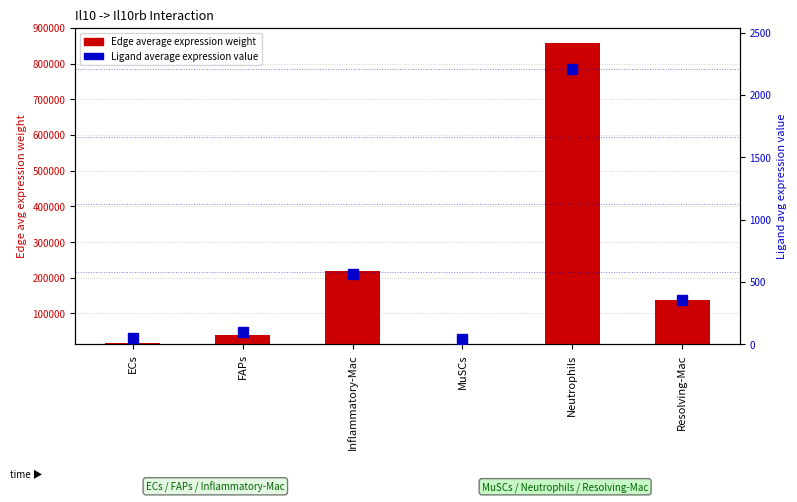

The value of Edge average expression weight at Inflammatory-Mac is 71950.2. True or false?

False